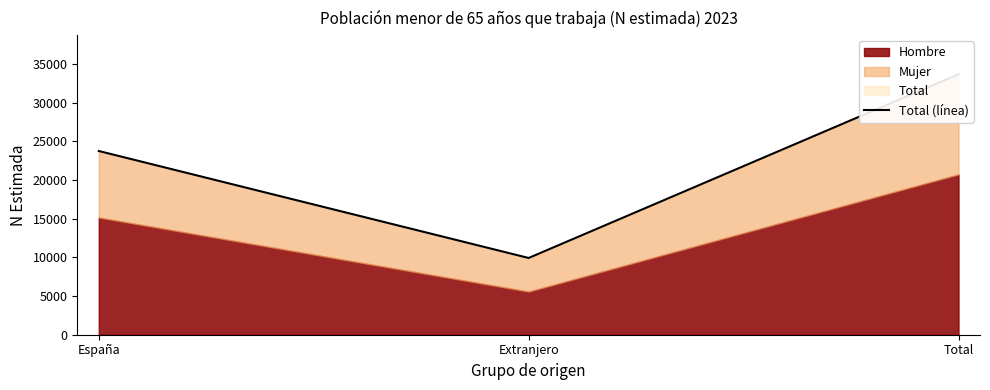

What value does the data have at Total, to the nearest 100?

33700